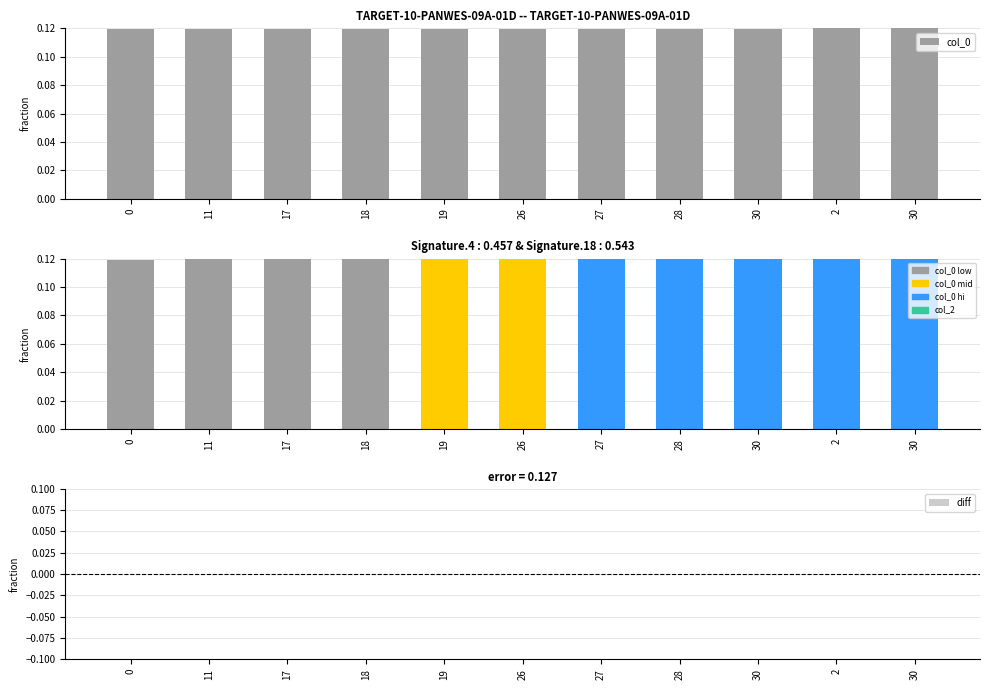

Does the chart contain any negative values?

No